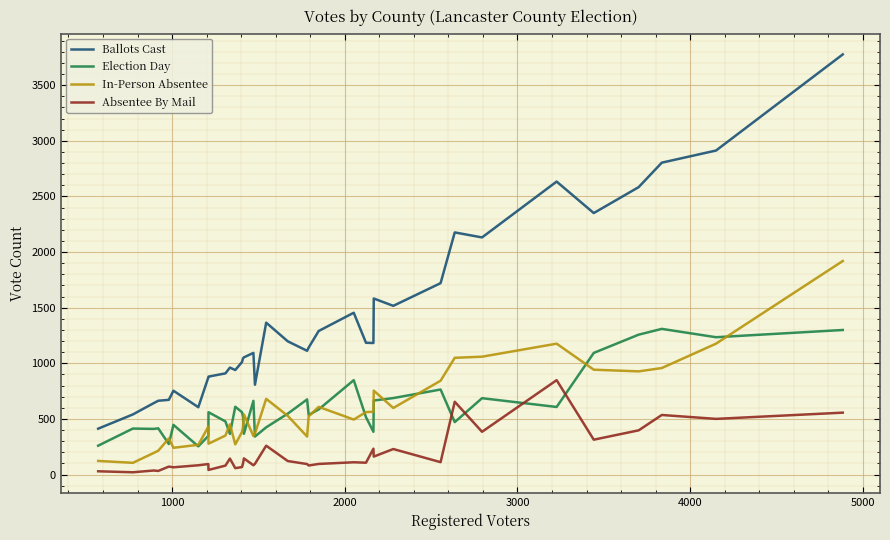

True or false: Election Day and Ballots Cast cross at least once.

False